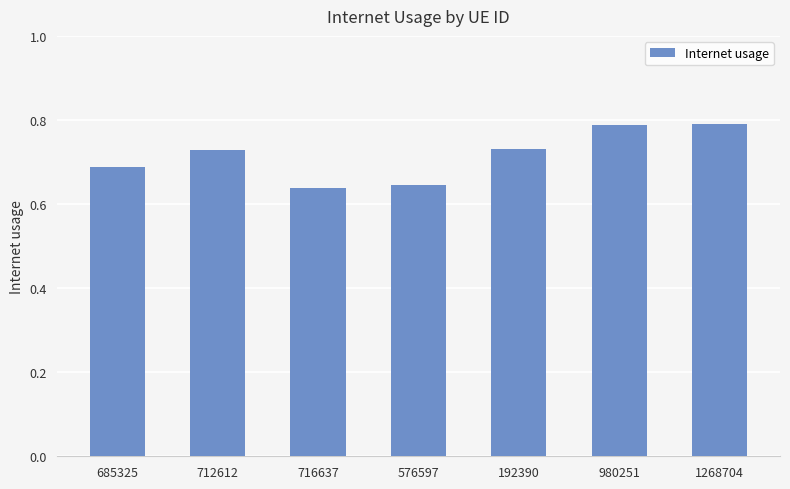

Which has a higher value, 192390 or 716637?

192390